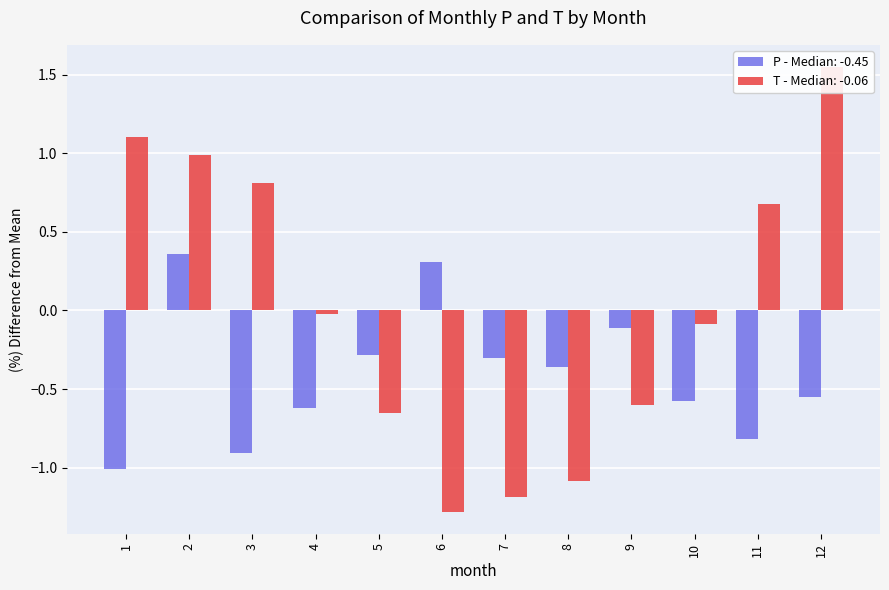

What is the smallest value displayed?

-1.3